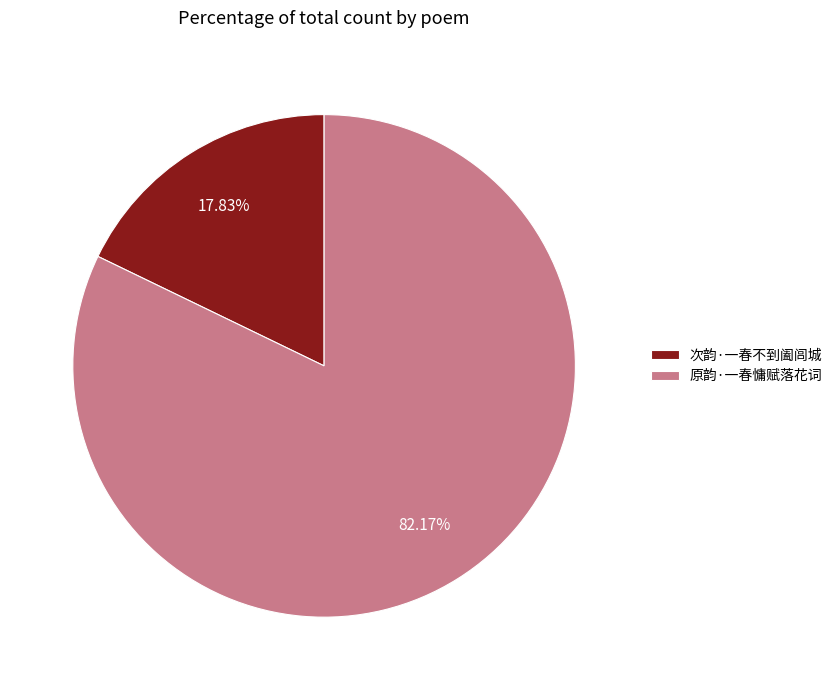

Is 次韵·一春不到阖闾城 the majority of the pie?

No